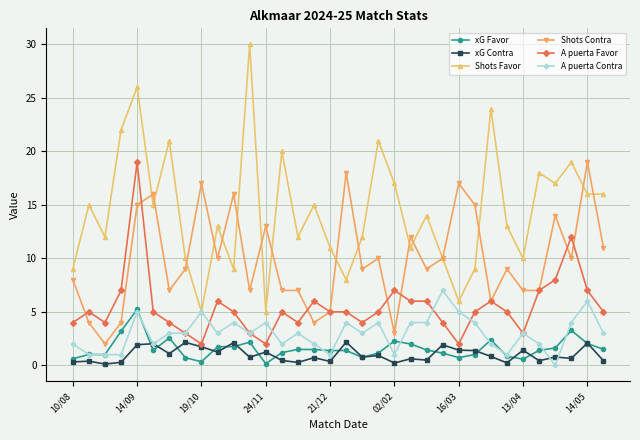

Which series has the widest spread of values?

Shots Favor